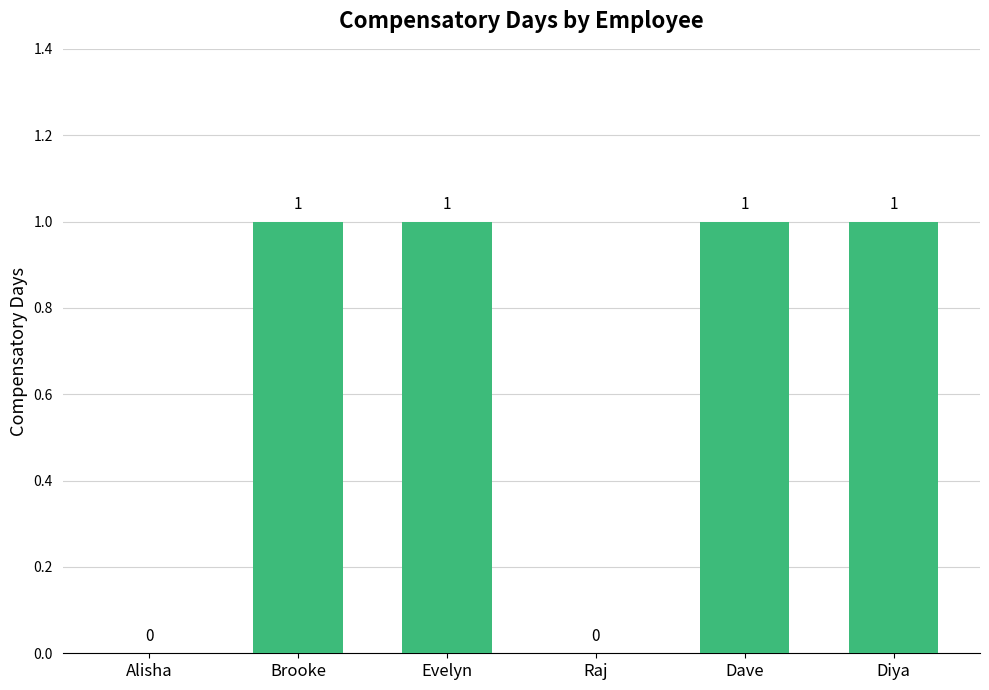

How many values are between 0 and 1?

6